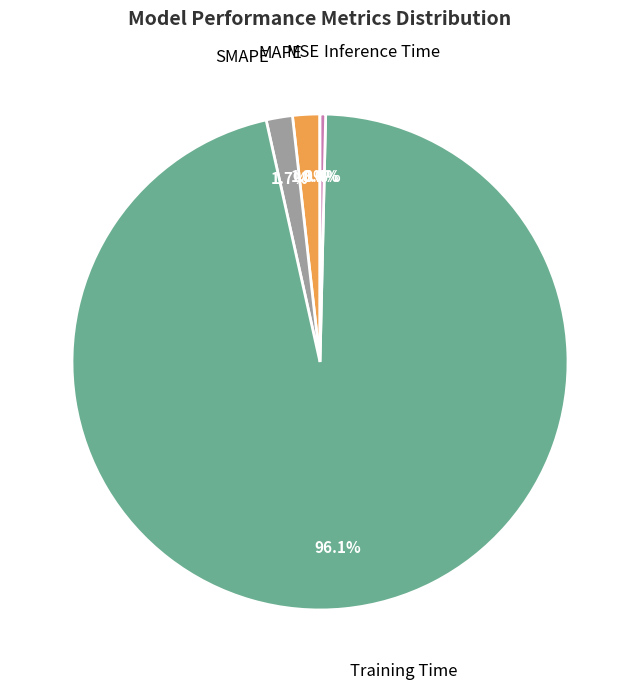

What is the majority slice?

Training Time